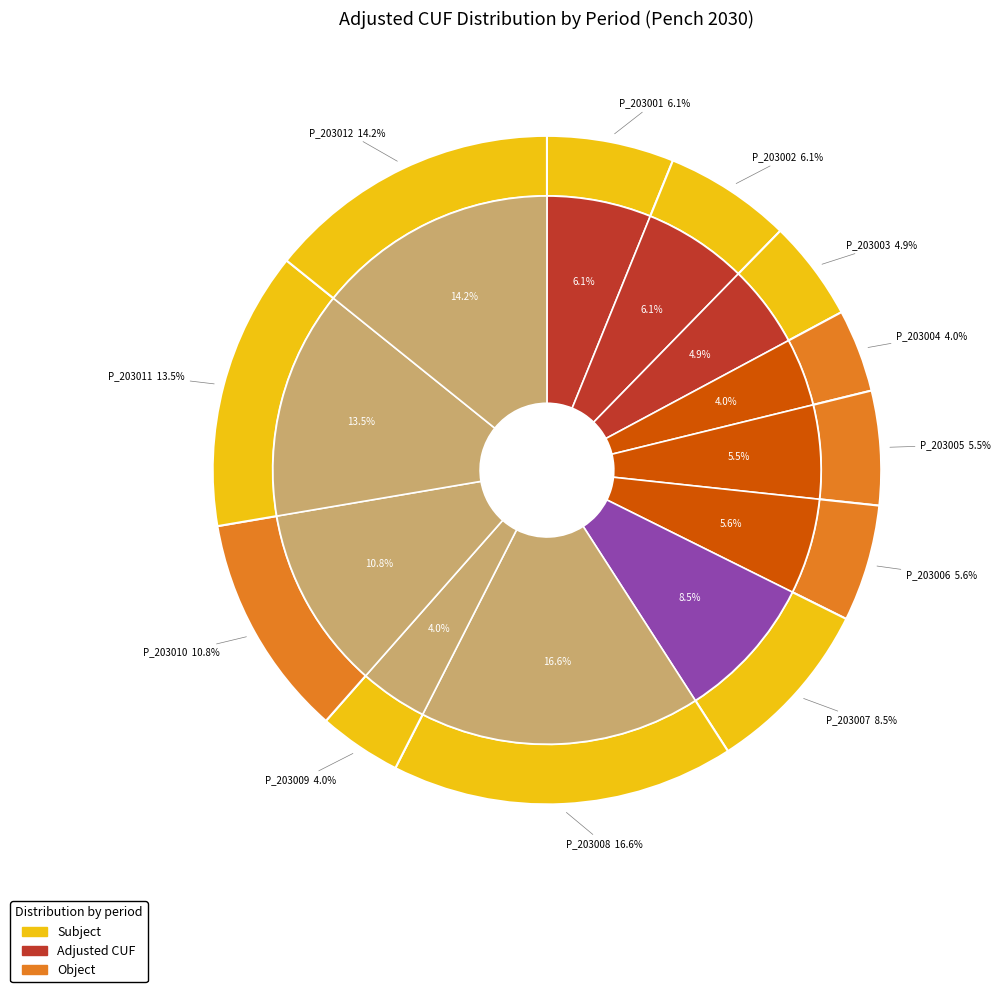

Count the number of slices in the pie.

12